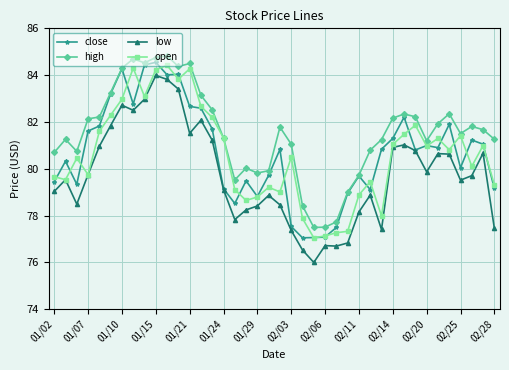

What is the minimum value shown in the chart?

76.0